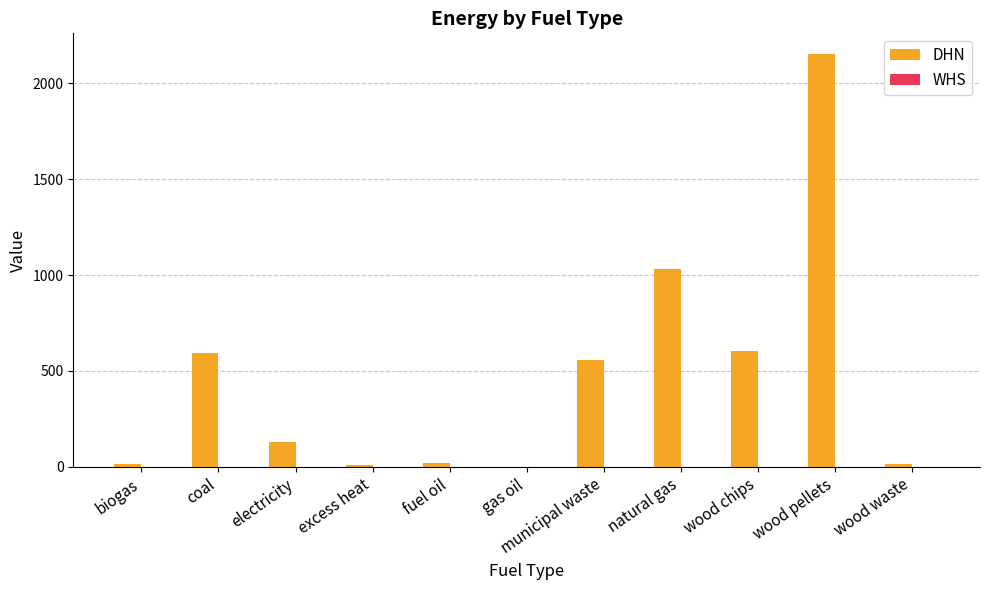

How many groups of bars are there?

11